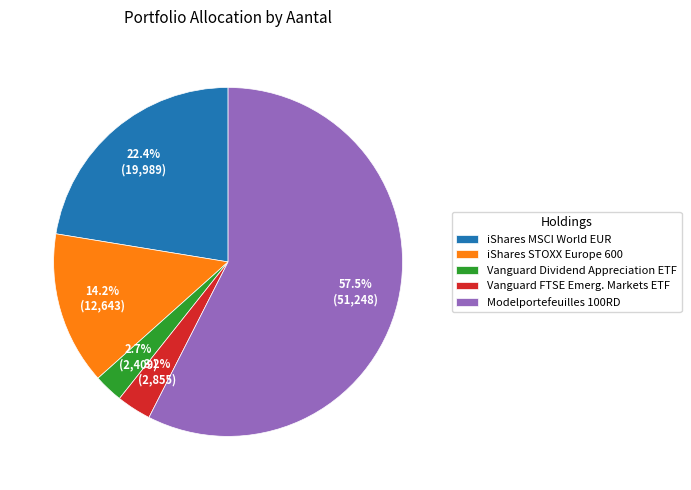

Which slice is the smallest?

Vanguard Dividend Appreciation ETF